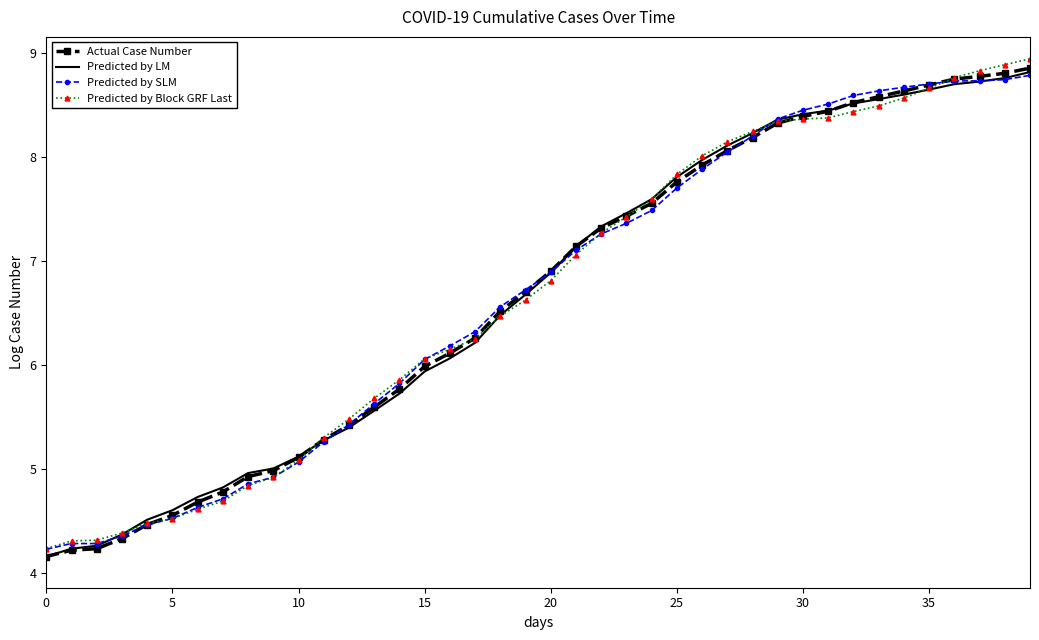

What is the highest value of the Predicted by LM series?

8.8